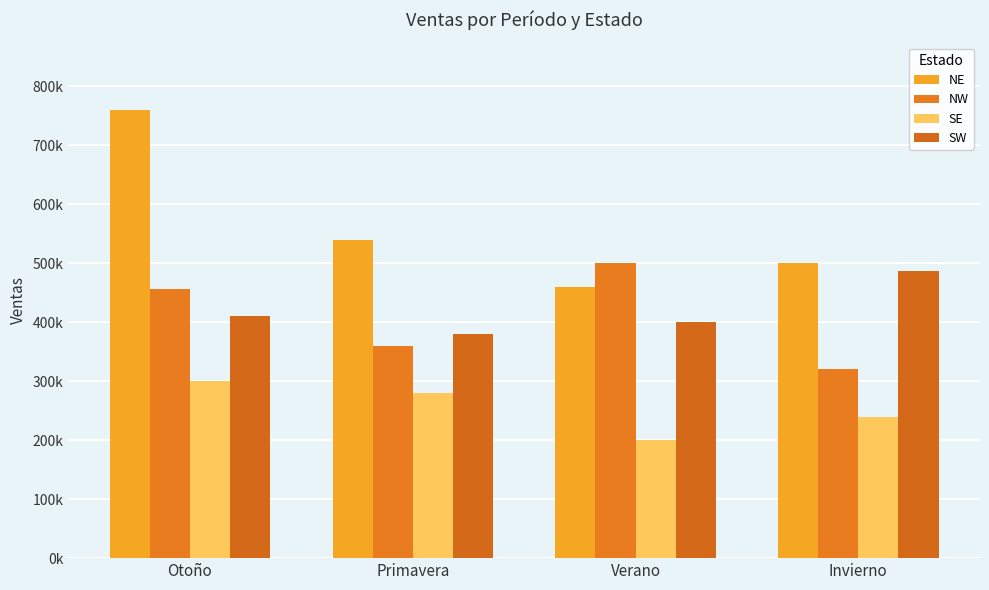

What is the approximate value of SE at Primavera, to the nearest 100?

280000